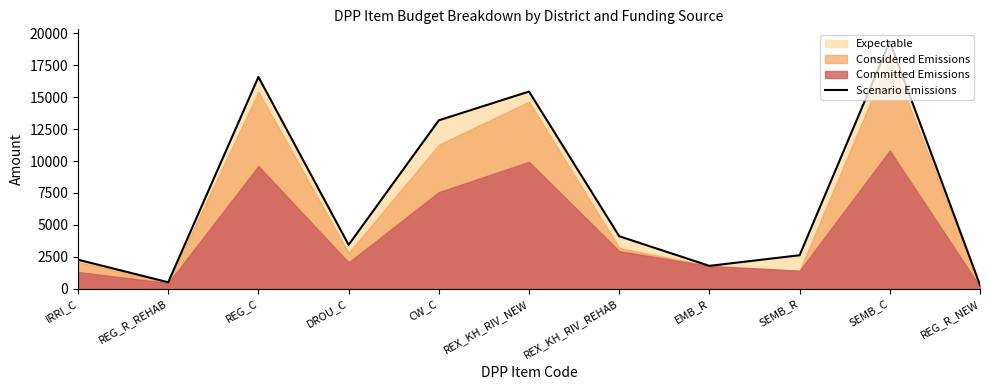

What is the change in value from EMB_R to SEMB_R?

+831.9